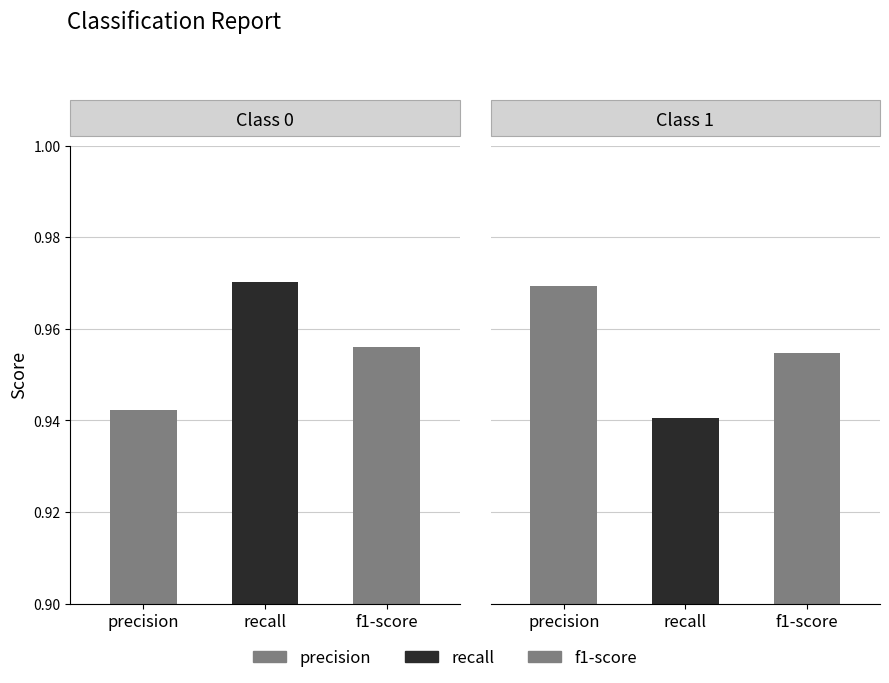

What is the value of the precision bar at the 1st from the left?

0.9